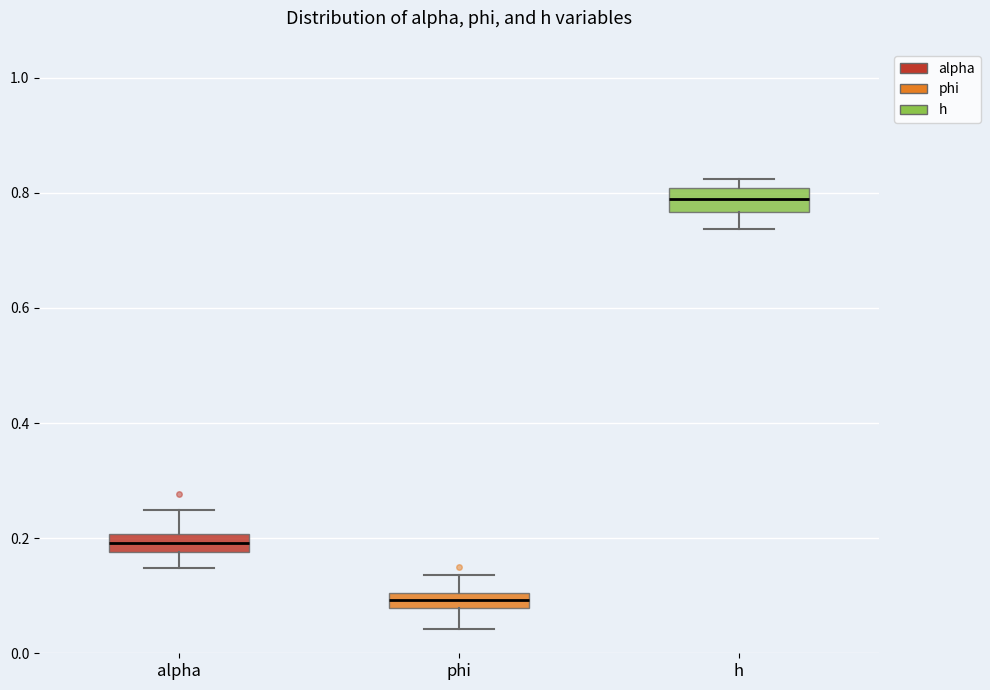

Which box's median line is the highest?

h